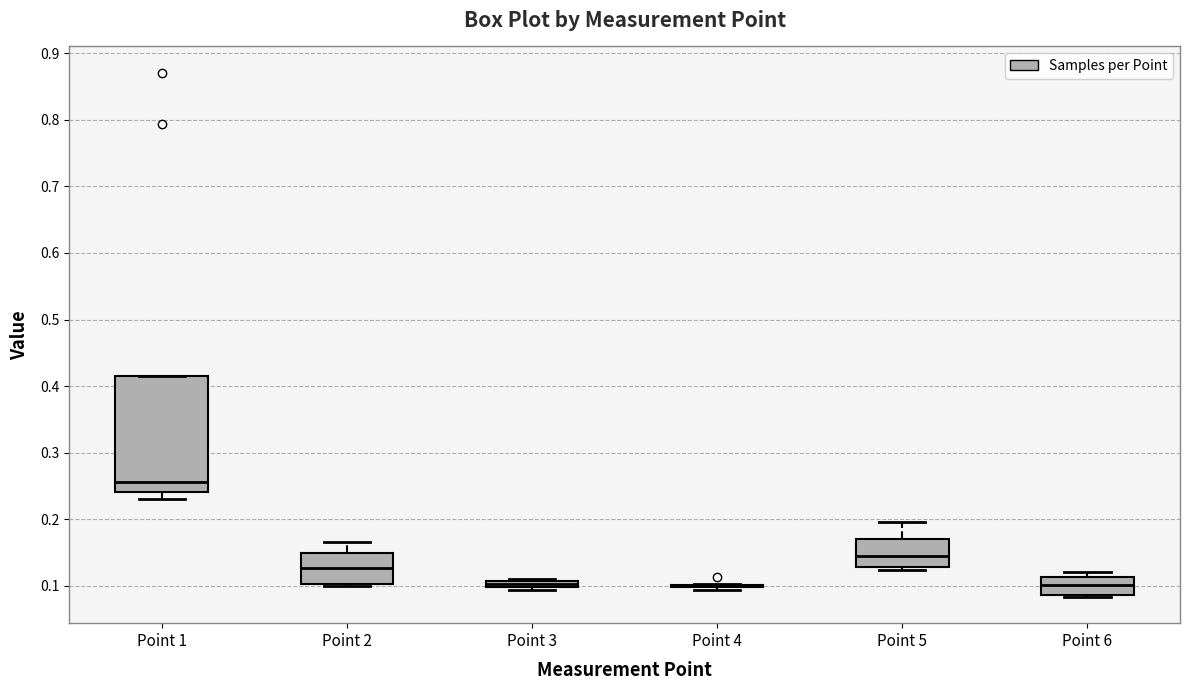

Where is the upper edge of the box for Point 3 on the y-axis? The values are not printed on the chart, so give them approximately, as read against the axis.

0.11